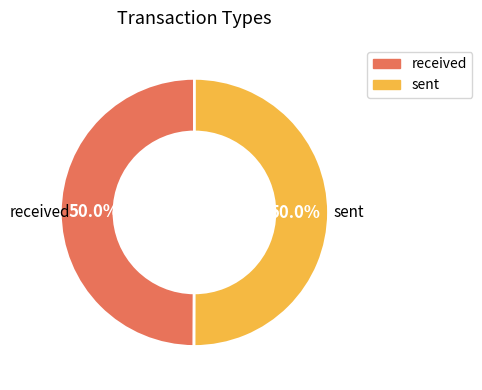

Is it true that received is 50% of the pie?

True